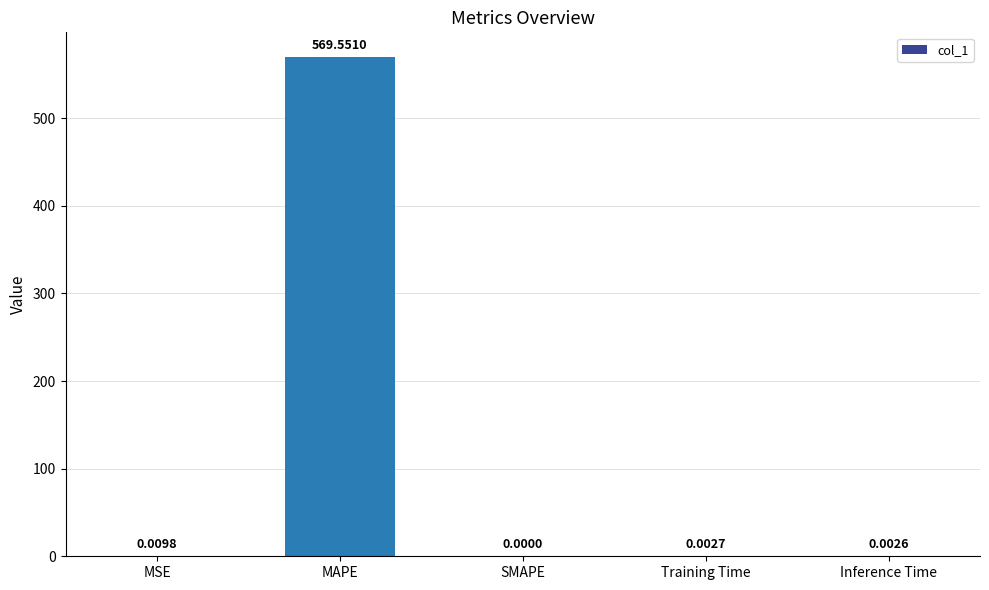

At which label is the value closest to 284?

MSE